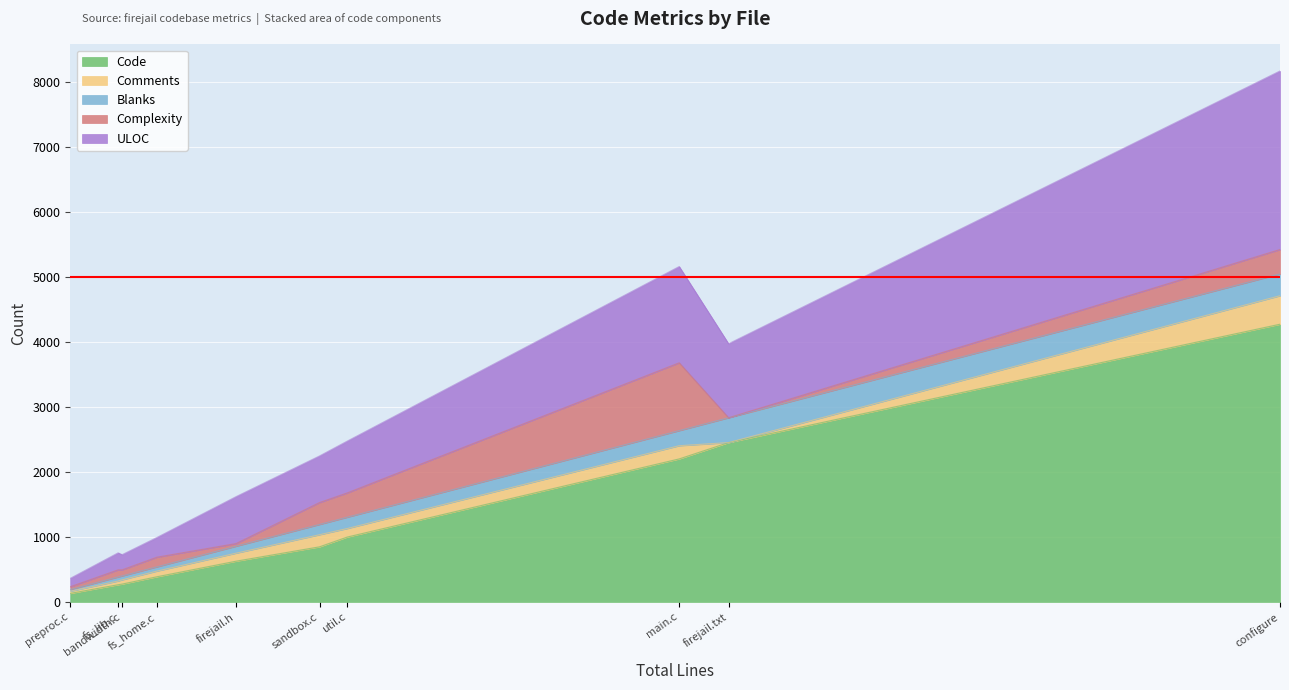

Which category has the lowest value across all series?

firejail.txt